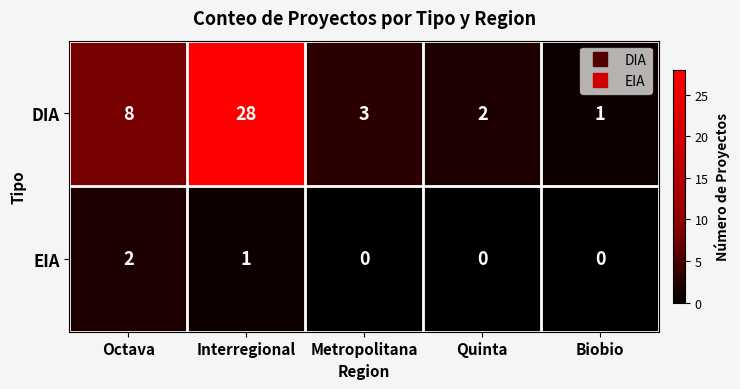

At which label is DIA closest to 14?

Octava